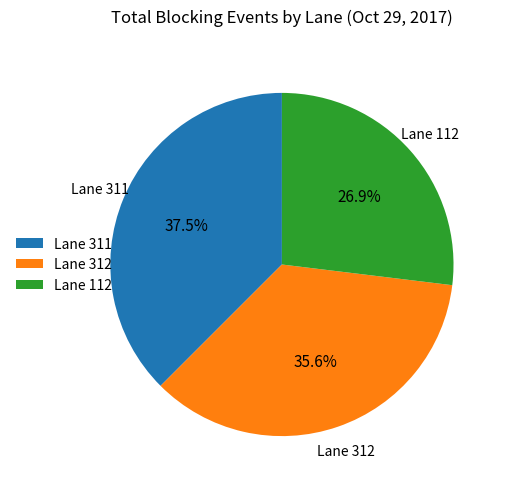

Combined, what portion of the pie is Lane 312 and Lane 112?

62.5%